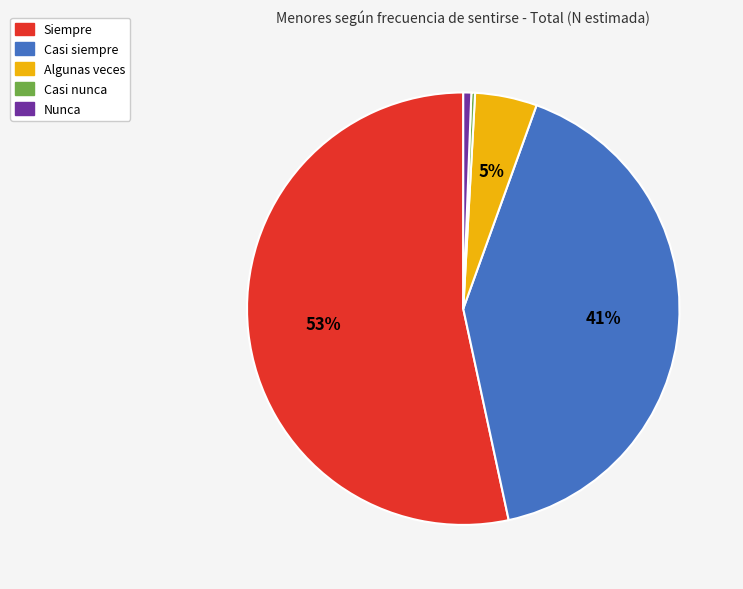

Approximately how many times larger is the value at Algunas veces compared to Casi siempre?

0.1